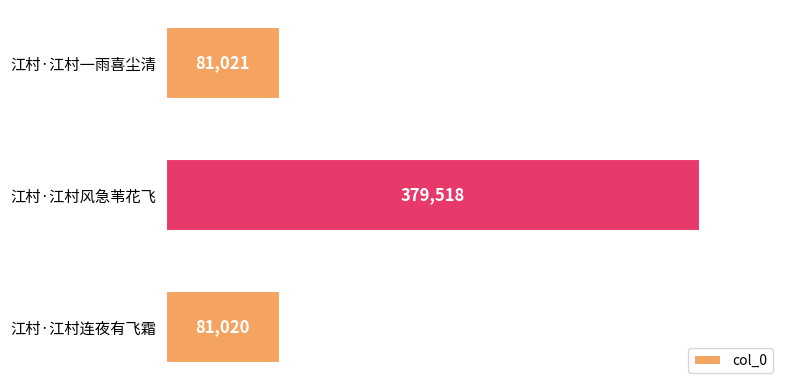

Reading top to bottom, list all the values displayed in this chart.

81021	379518	81020